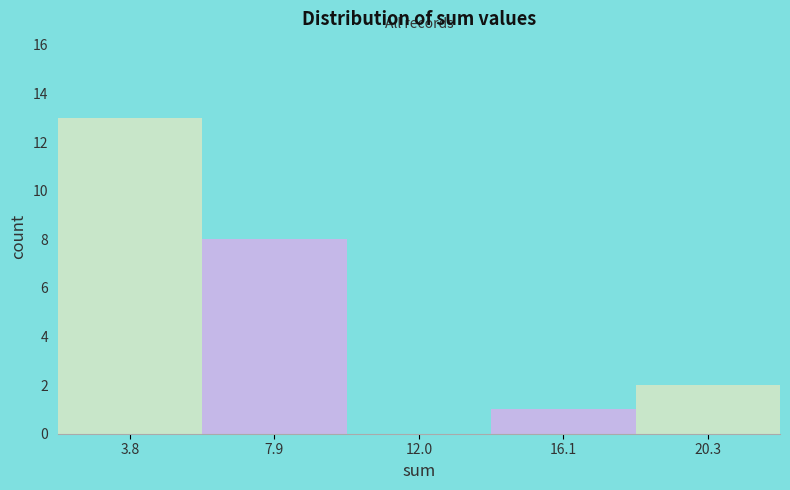

Which range on the x-axis has the tallest bar?

1.5 to 6.0